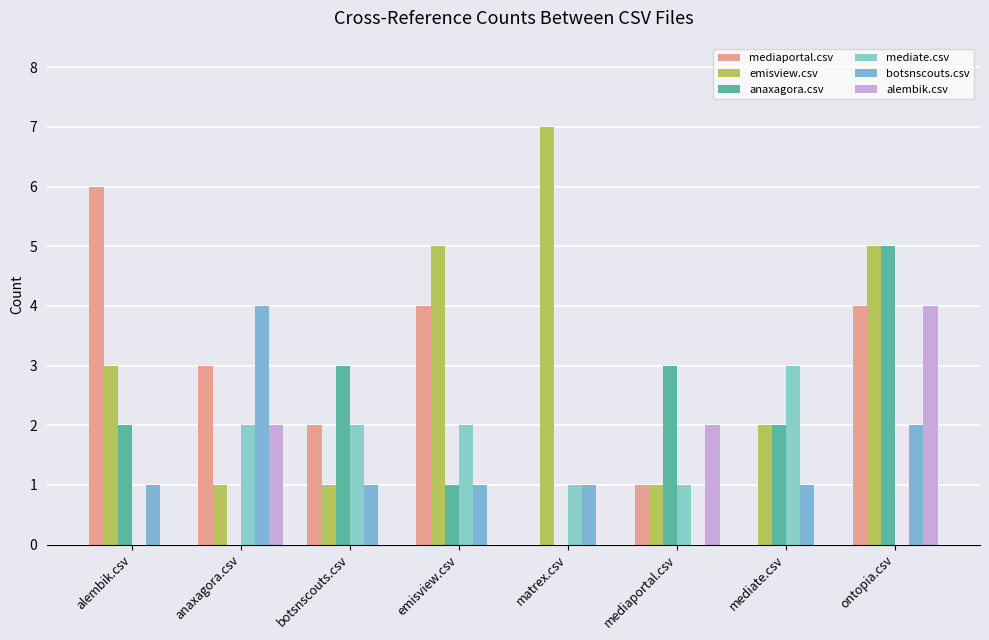

Count the number of categories in the chart.

8